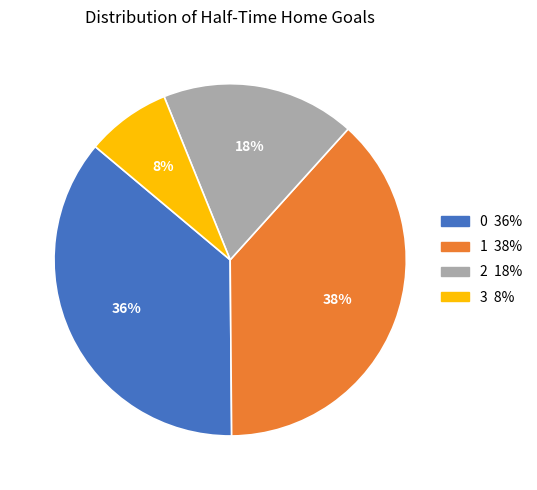

Do 3 and 0 together represent more than half of the pie?

No